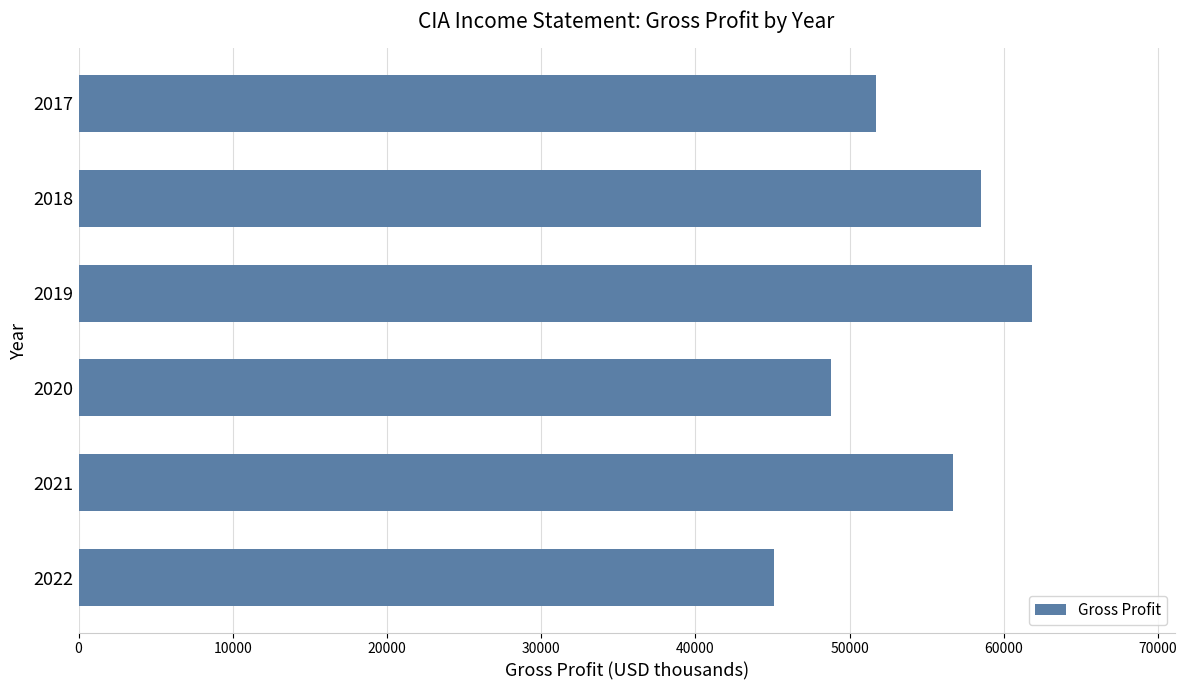

Which label corresponds to the largest value in the chart?

2019